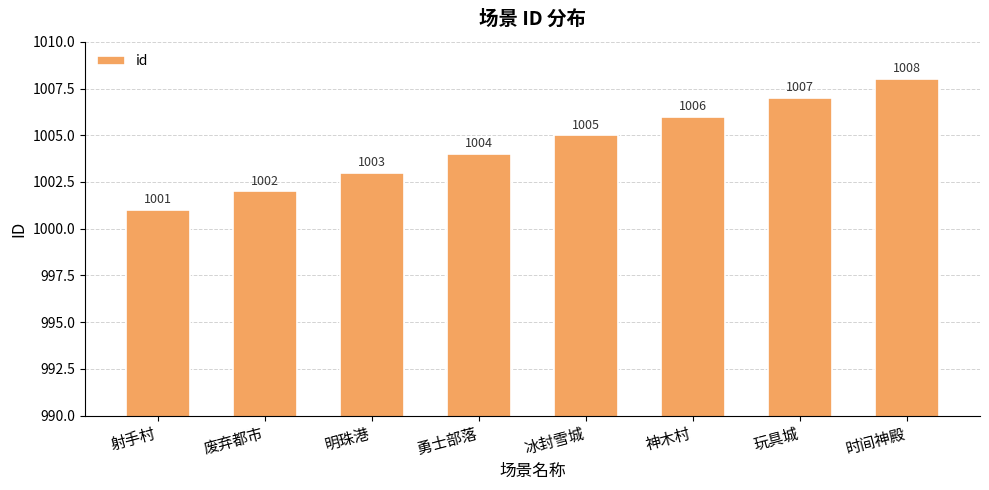

Rank the categories by value from lowest to highest.

射手村, 废弃都市, 明珠港, 勇士部落, 冰封雪城, 神木村, 玩具城, 时间神殿